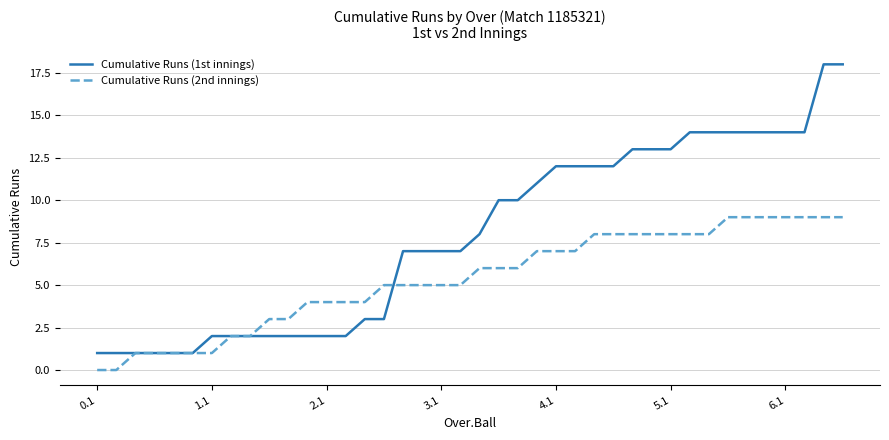

Is this an area chart (filled region under the line)?

No